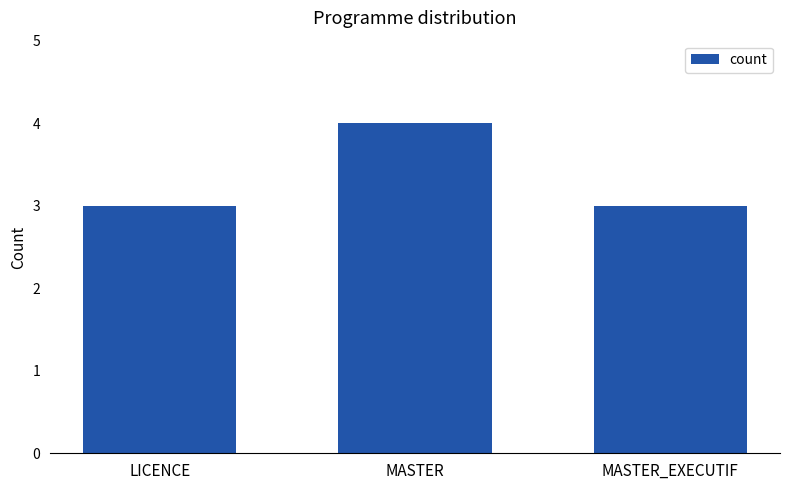

Reading left to right, extract all data points from this chart.

3	4	3